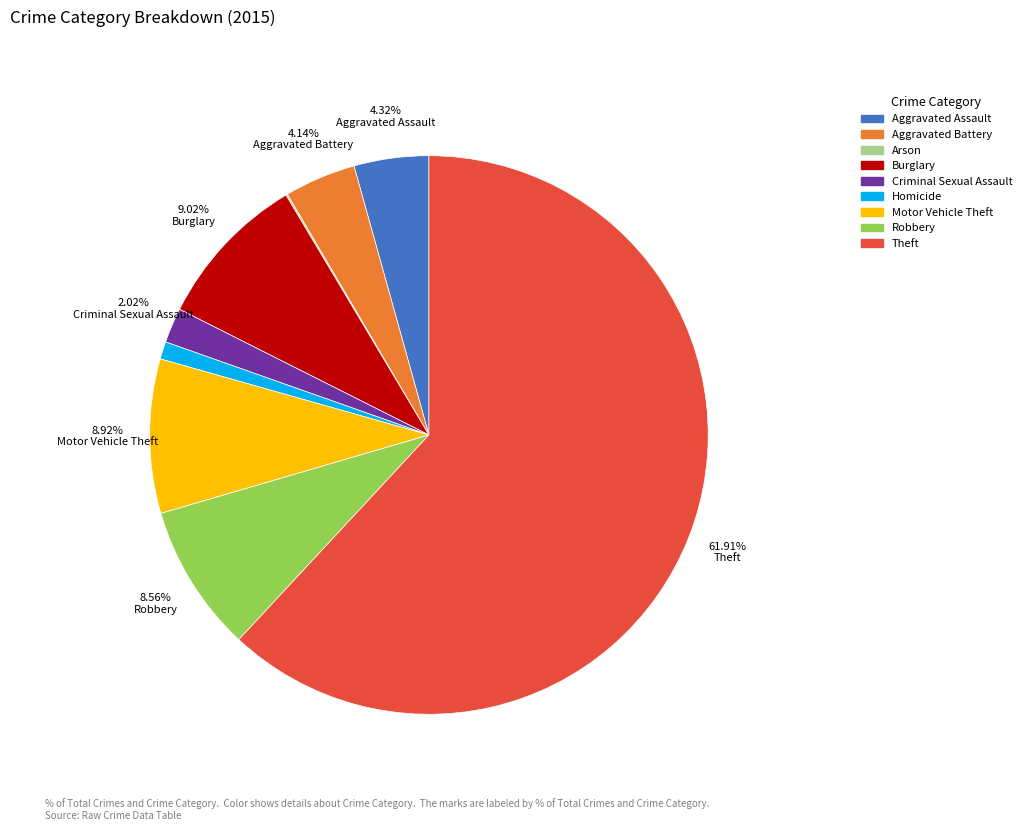

What is the majority slice?

Theft